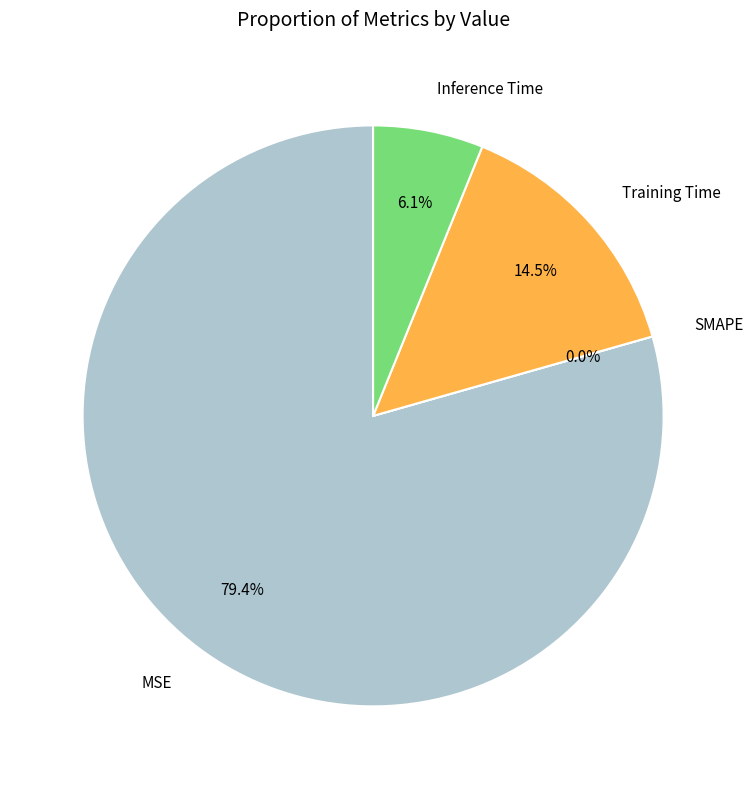

To the nearest percent, what is the difference between the largest and smallest slice percentages?

79%